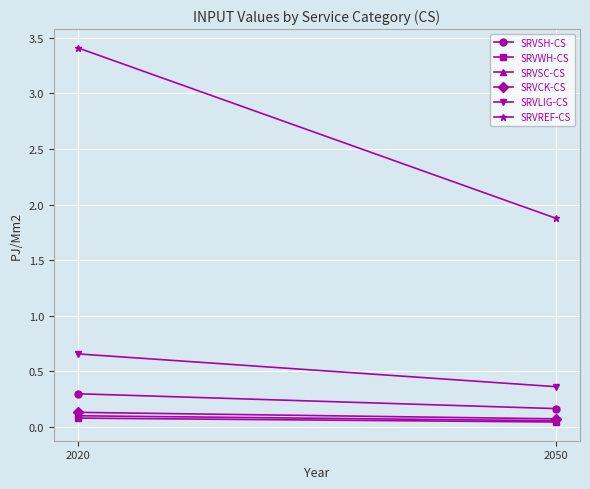

What is the difference between the highest and lowest values at 2020?

3.3